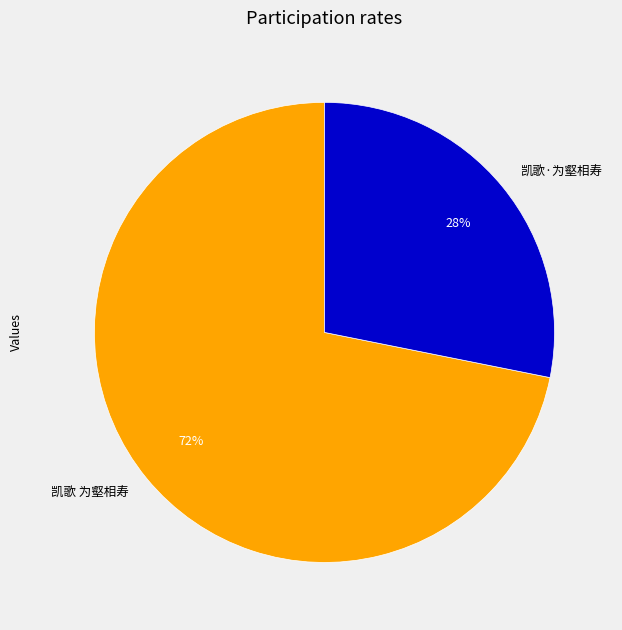

Combined, do 凯歌·为壑相寿 and 凯歌 为壑相寿 account for over 50%?

Yes